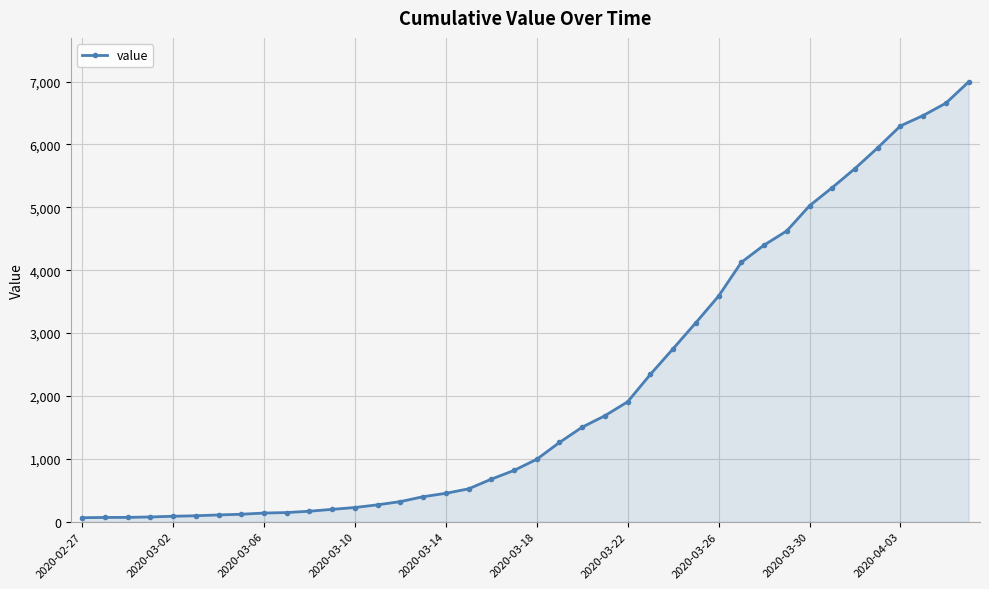

What is the greatest value displayed?

6995